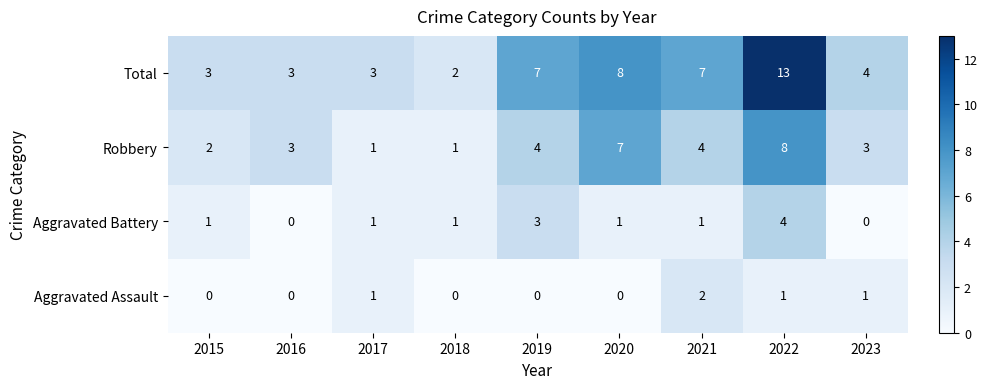

What is the difference between the Aggravated Battery values at 2023 and 2019?

3